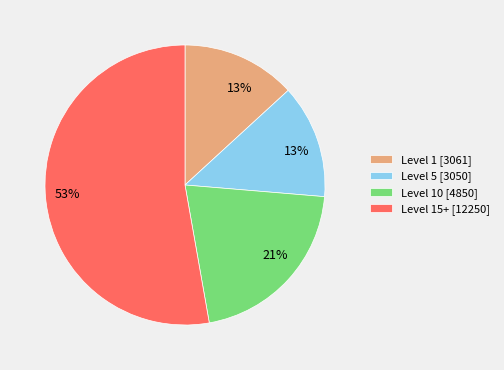

Does any single category account for the majority?

Yes